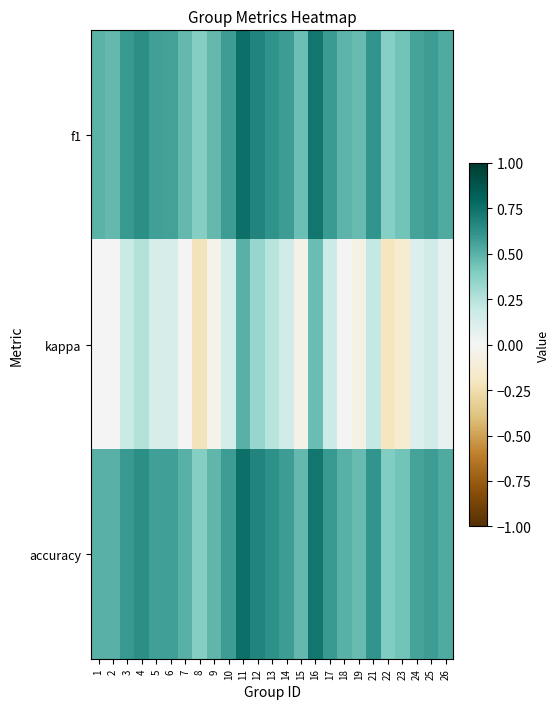

Between 1 and 24, which is larger?

24